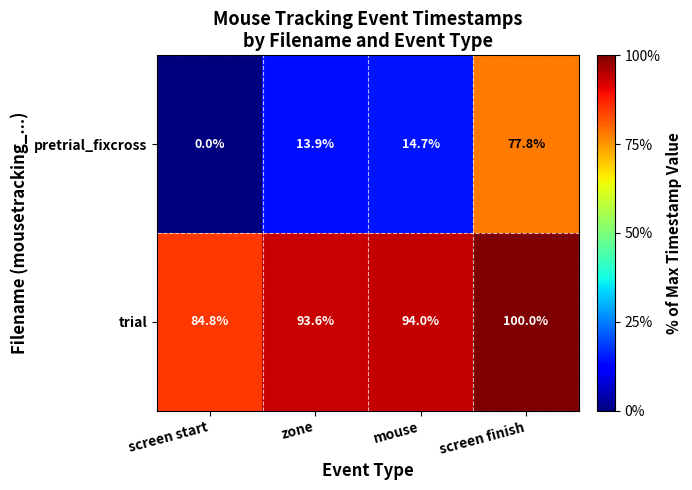

What is the difference between the second highest and minimum values in the pretrial_fixcross series?

14.7